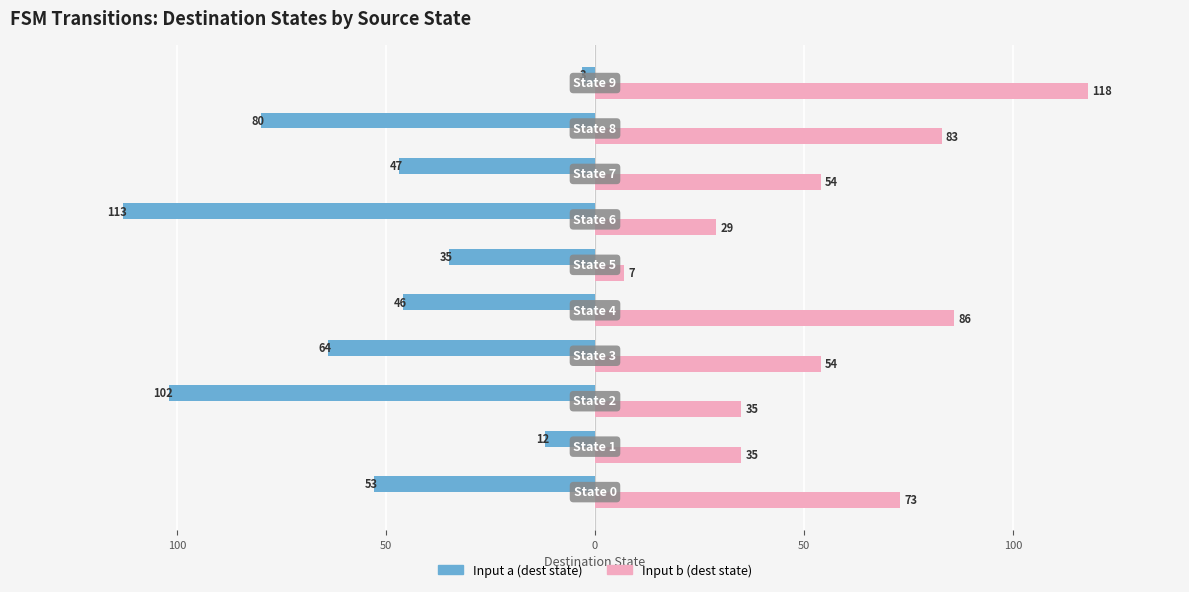

Reading right to left, transcribe all the data shown in this chart.

Input a (dest state): -3	-80	-47	-113	-35	-46	-64	-102	-12	-53
Input b (dest state): 118	83	54	29	7	86	54	35	35	73